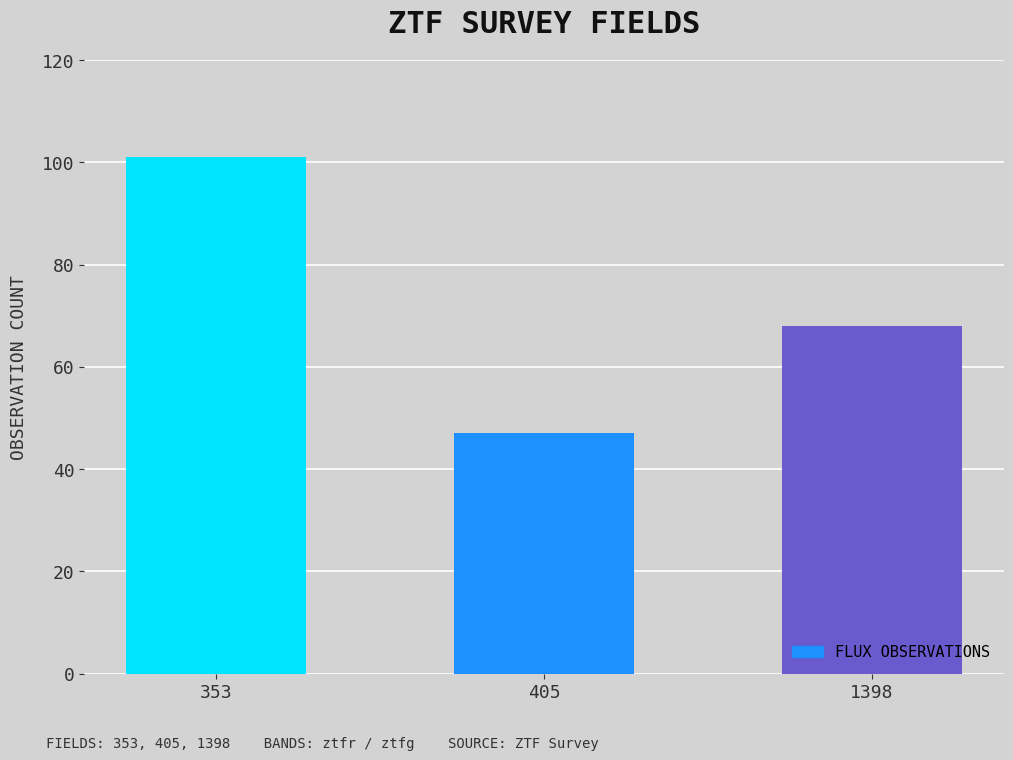

Where is the data nearest to the value 81?

1398